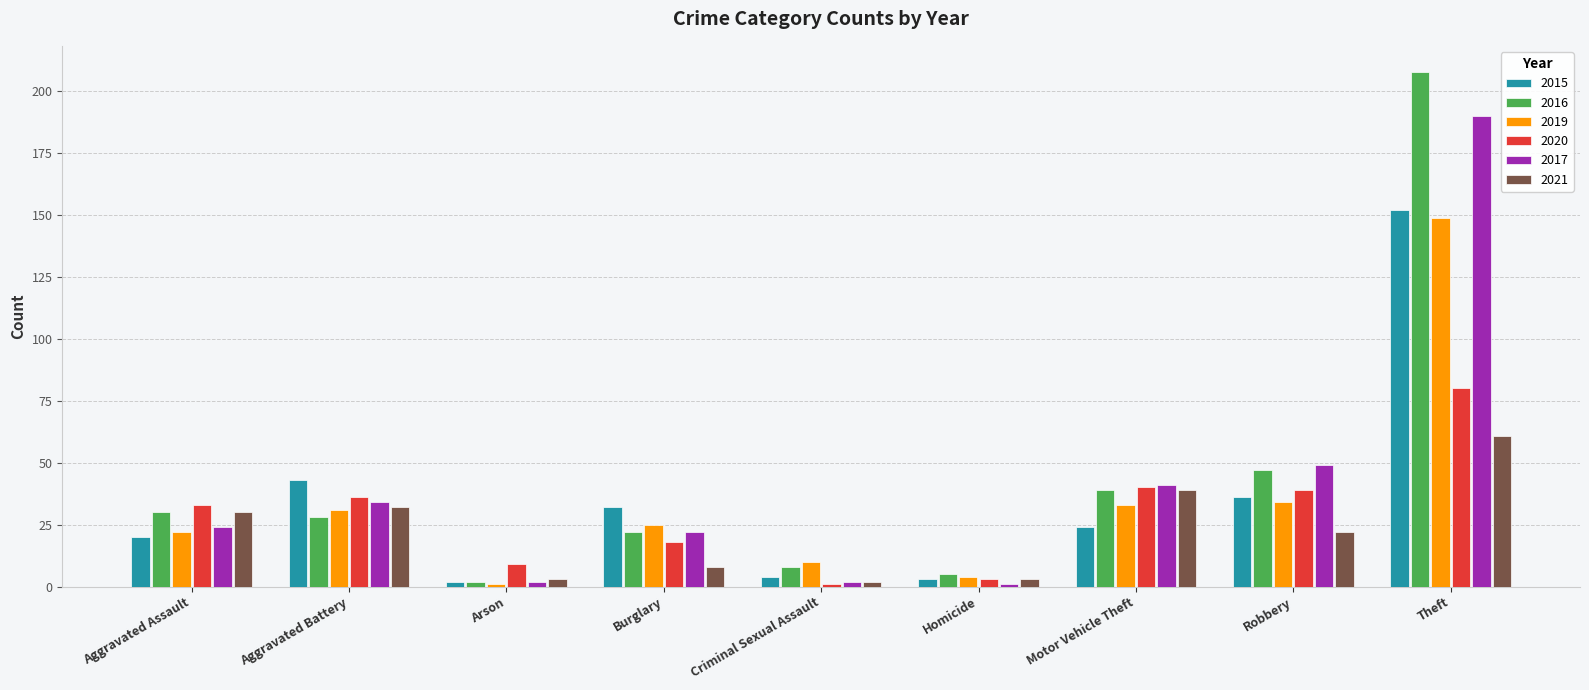

Where is 2017 nearest to the value 95?

Robbery